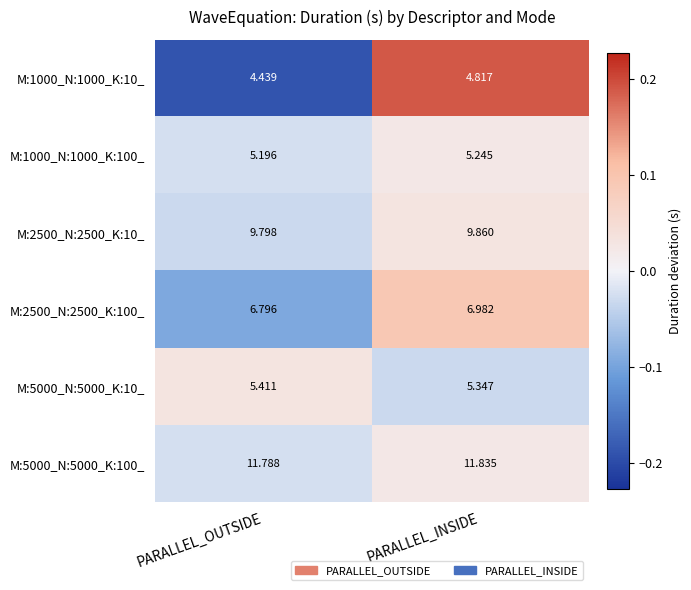

Which series changed the most between PARALLEL_OUTSIDE and PARALLEL_INSIDE?

M:1000_N:1000_K:10_